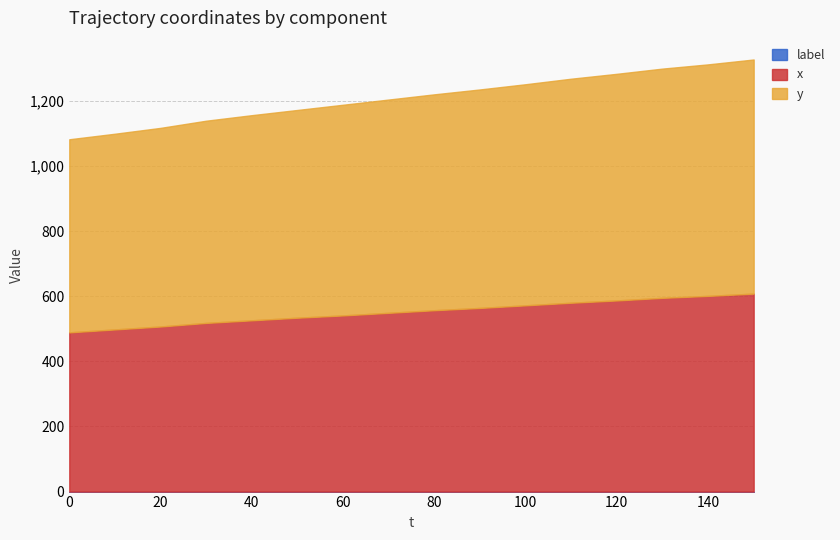

Between 0 and 150, which series saw the biggest shift?

y